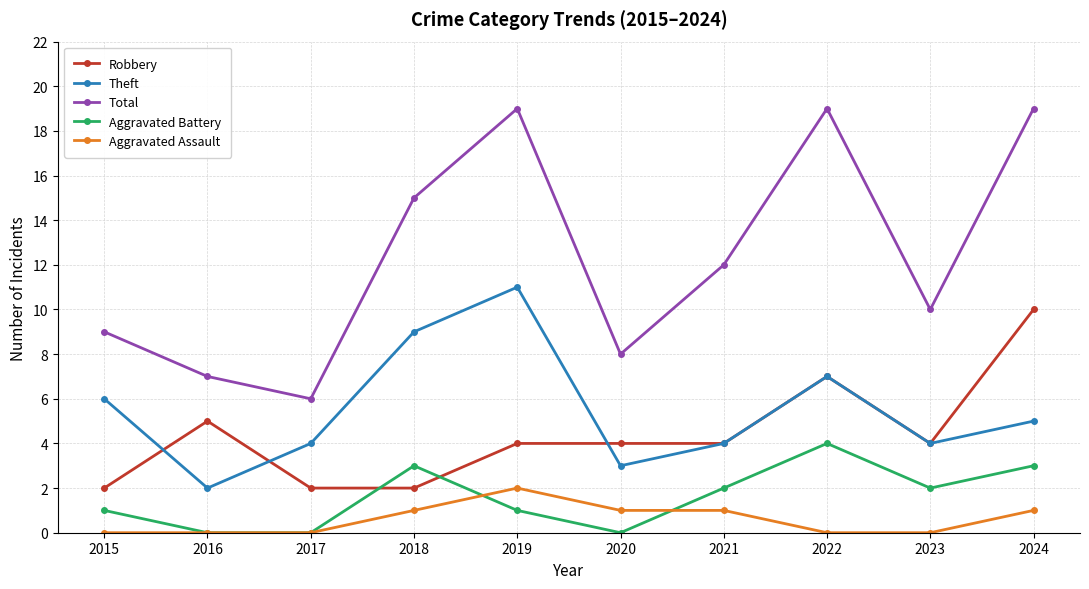

Reading right to left, what are all the values shown in this chart?

Robbery: 2024=10	2023=4	2022=7	2021=4	2020=4	2019=4	2018=2	2017=2	2016=5	2015=2
Theft: 2024=5	2023=4	2022=7	2021=4	2020=3	2019=11	2018=9	2017=4	2016=2	2015=6
Total: 2024=19	2023=10	2022=19	2021=12	2020=8	2019=19	2018=15	2017=6	2016=7	2015=9
Aggravated Battery: 2024=3	2023=2	2022=4	2021=2	2020=0	2019=1	2018=3	2017=0	2016=0	2015=1
Aggravated Assault: 2024=1	2023=0	2022=0	2021=1	2020=1	2019=2	2018=1	2017=0	2016=0	2015=0